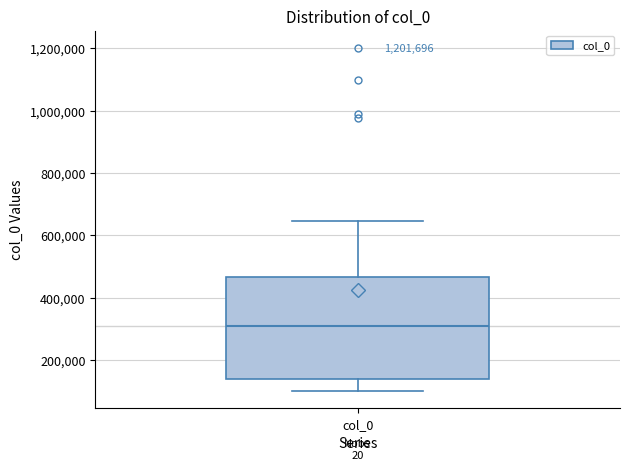

Transcribe this box plot: give where the median line is, the range the box spans, and where the two whiskers end, as read against the y-axis. The values are not printed on the chart, so give them approximately, as read against the axis.

median 320000, box 140000 to 460000, whiskers 100000 to 640000